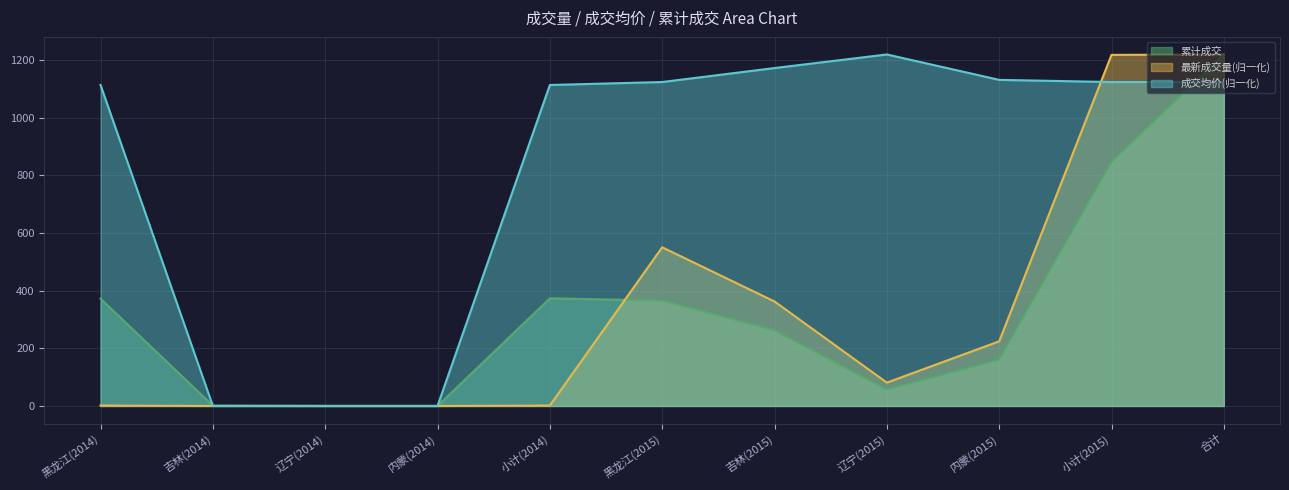

What are all the series names shown in the legend?

累计成交, 最新成交量(归一化), 成交均价(归一化)